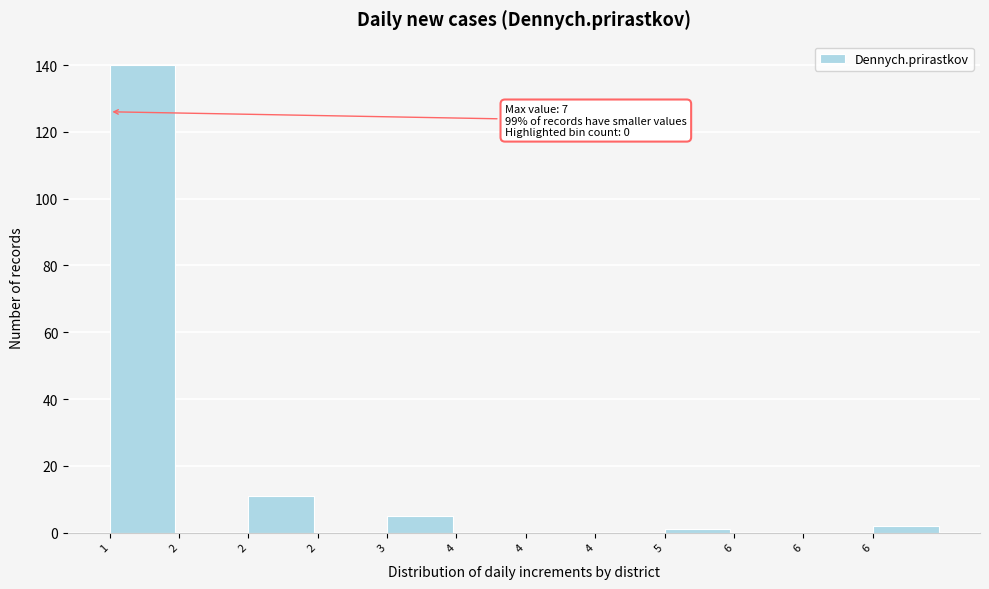

Are the bars horizontal?

No